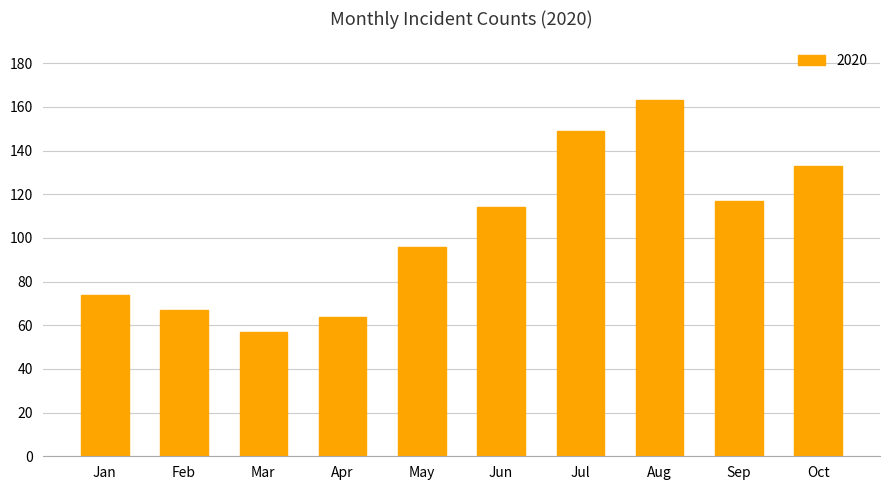

Between Sep and May, which is larger?

Sep